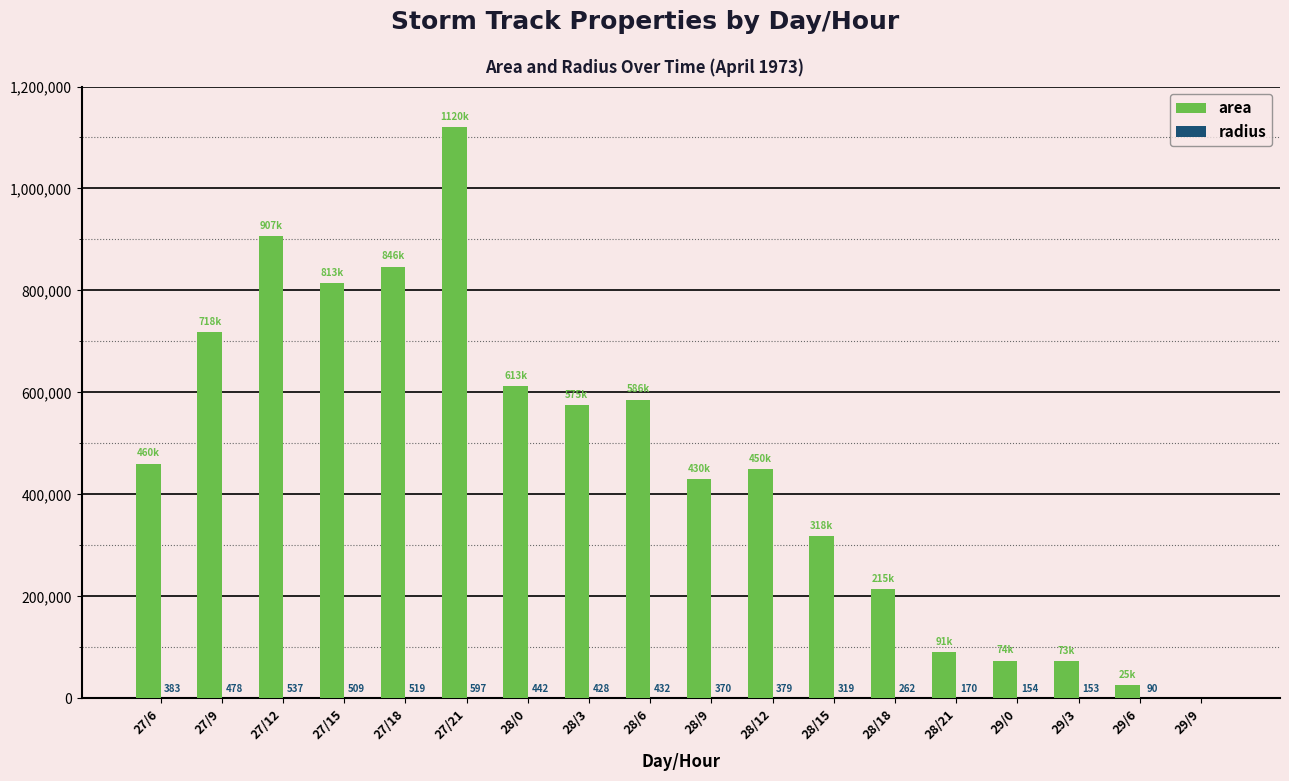

The value of area at 28/6 is 236021.2. True or false?

False